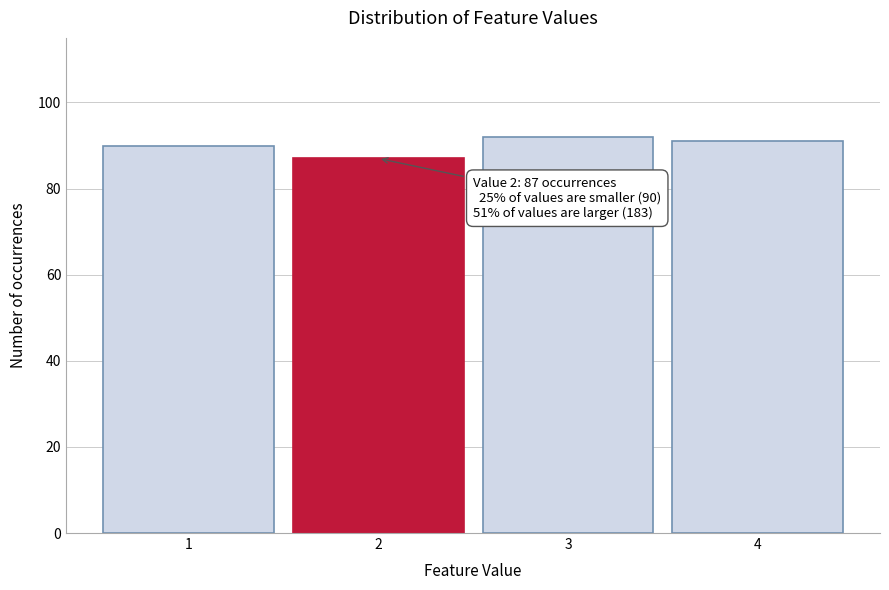

Reading left to right, list all the values displayed in this chart.

1=90	2=87	3=92	4=91